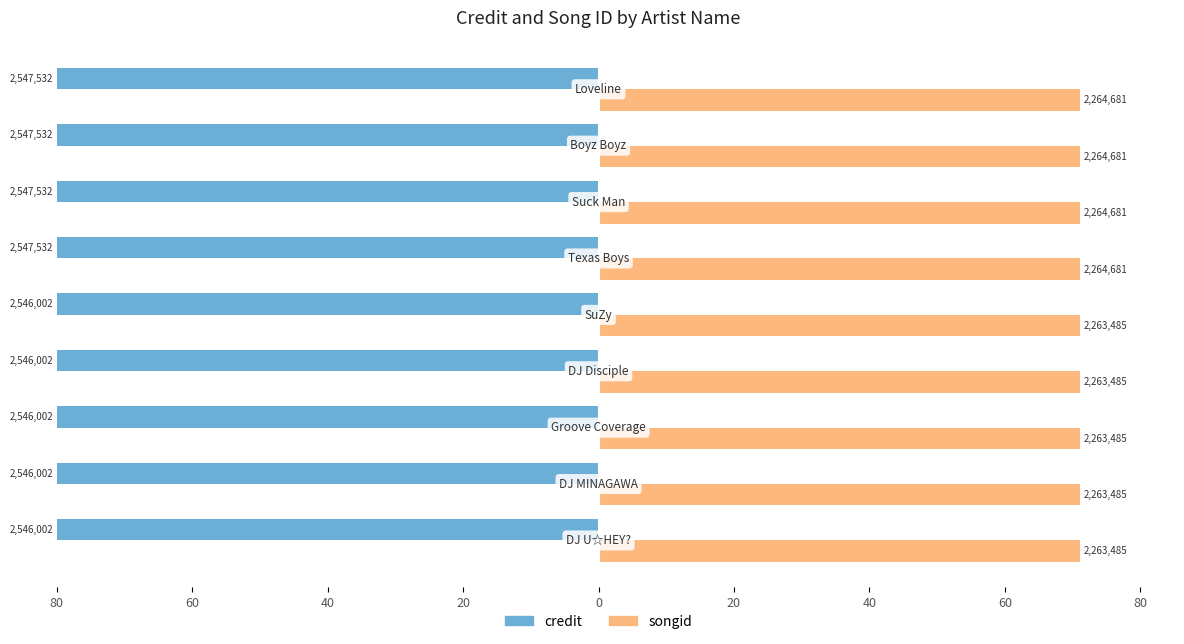

What are all the series names shown in the legend?

credit, songid